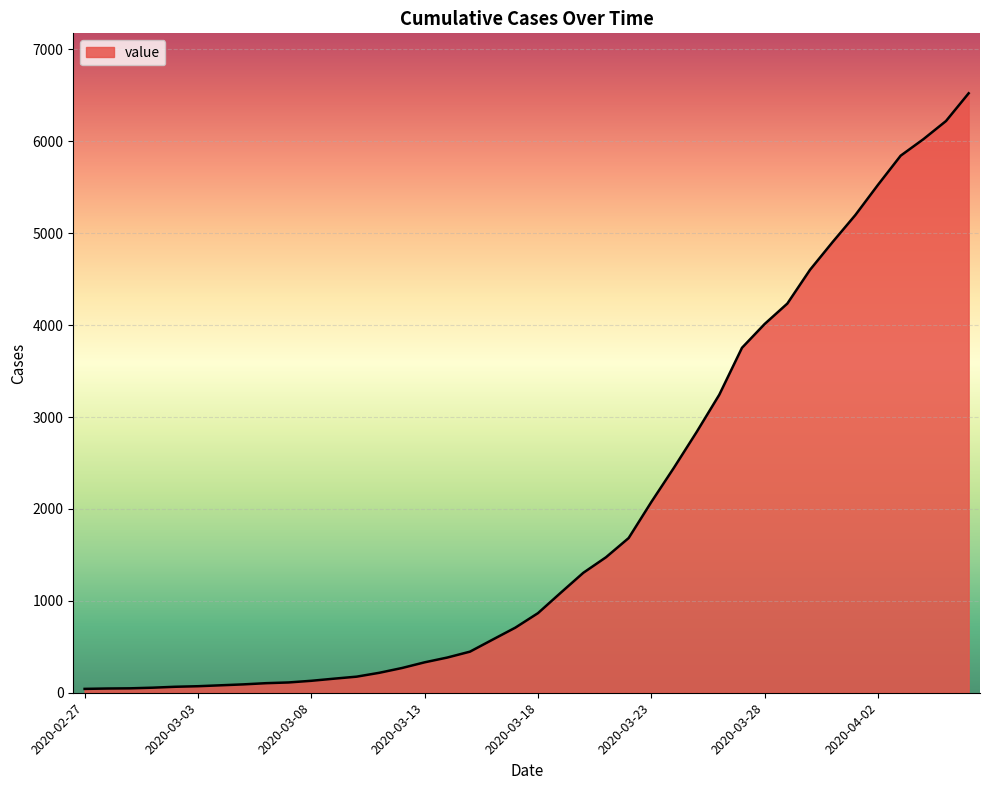

What is the difference between the maximum and minimum values?

6480